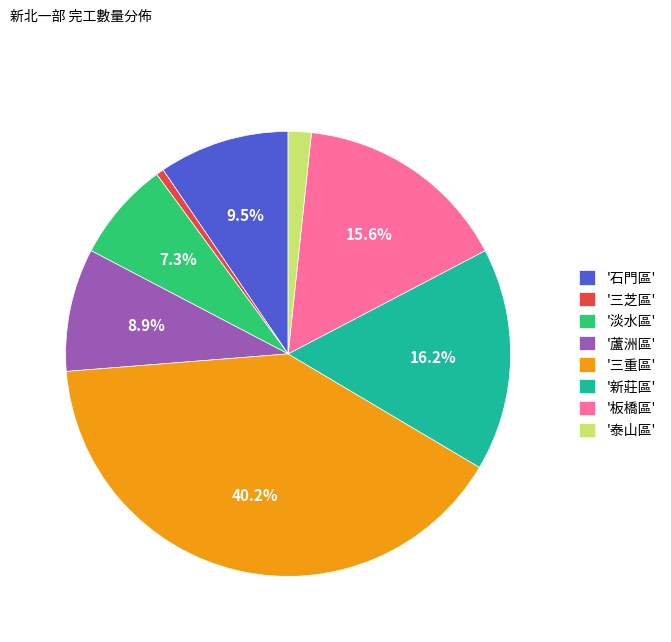

Which slice is the smallest?

'三芝區'